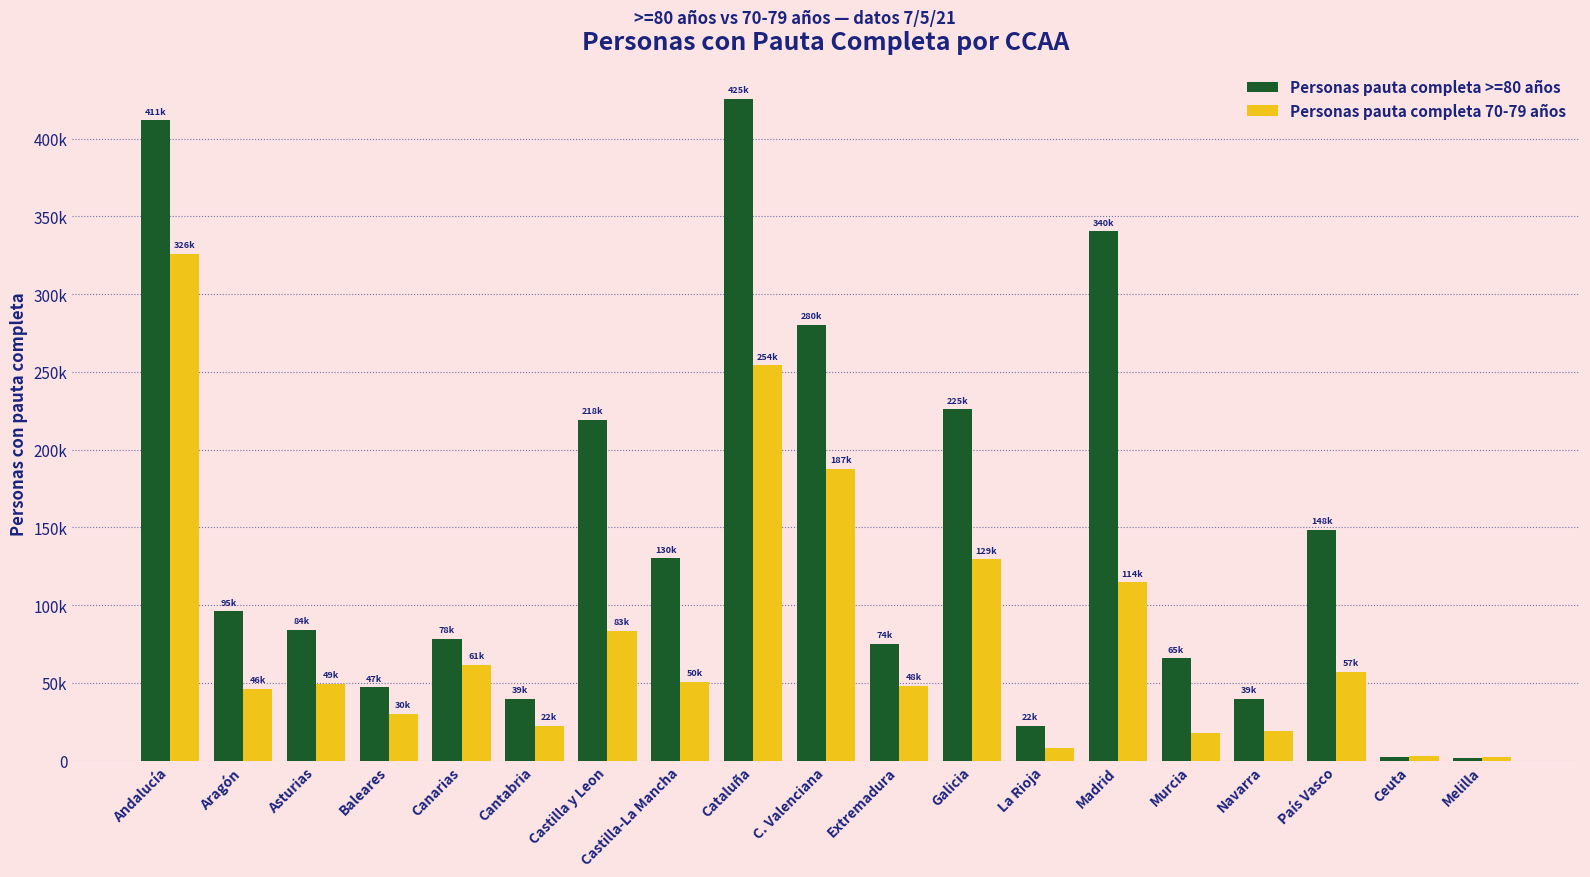

At which label does Personas pauta completa 70-79 años first exceed 49509?

Andalucía